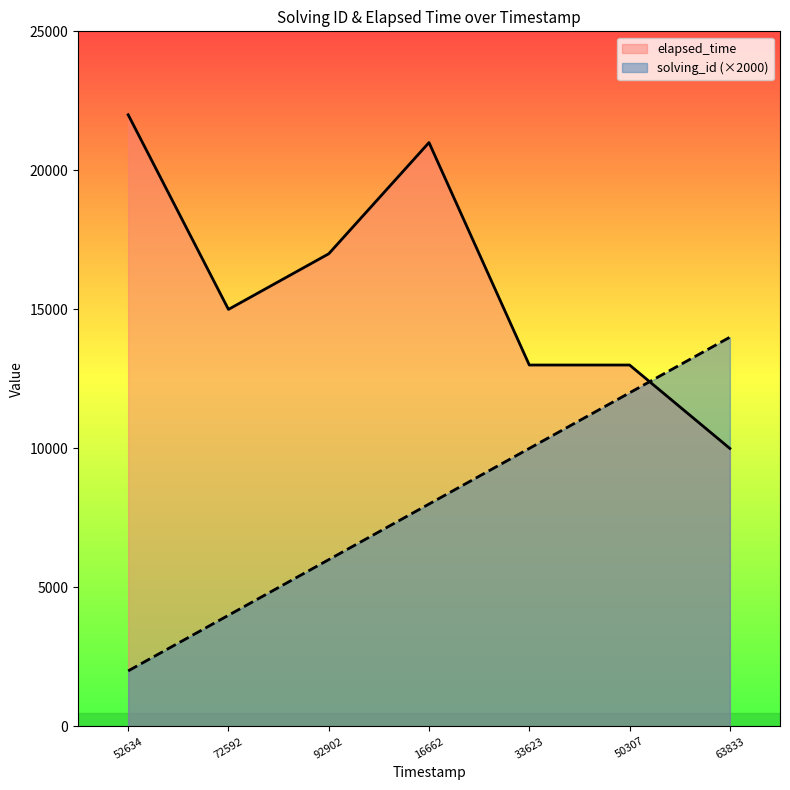

What is the value of the solving_id point at the 5th from the left?

10000